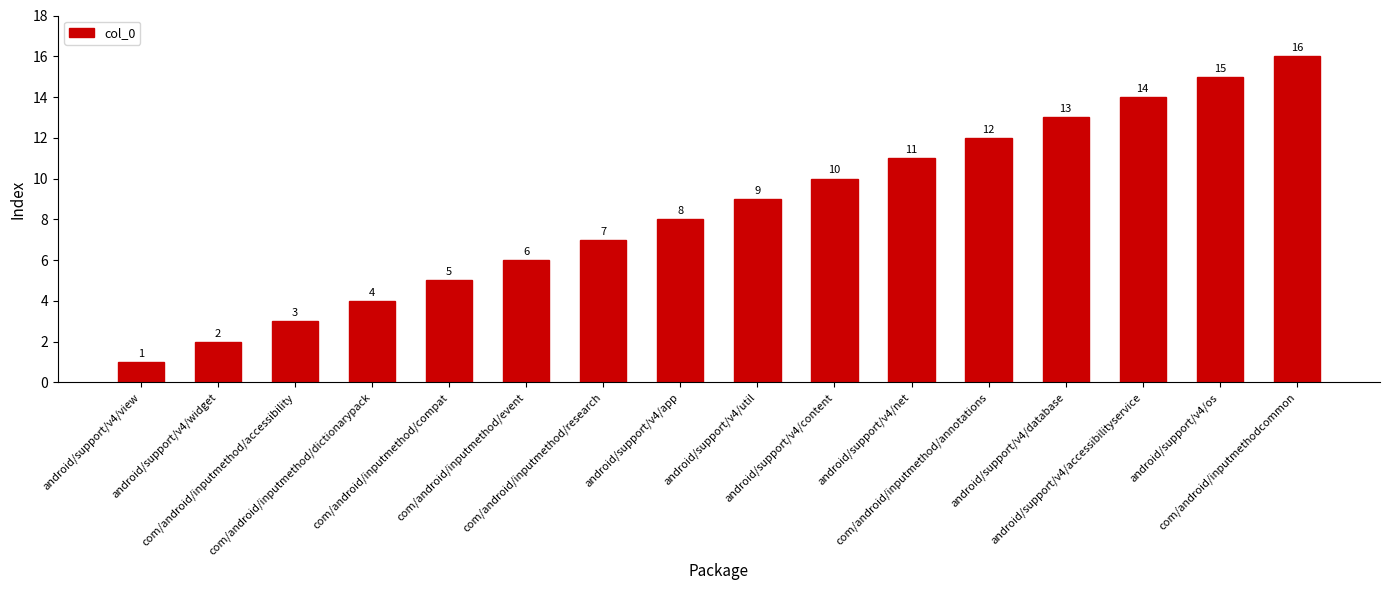

How many distinct data groups are displayed?

1